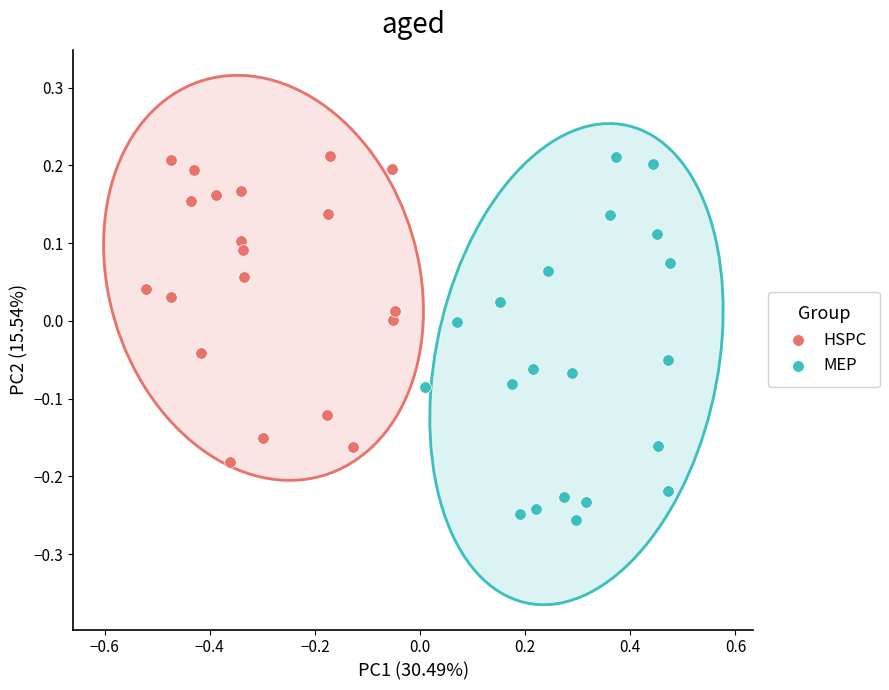

What are all the series names shown in the legend?

HSPC, MEP